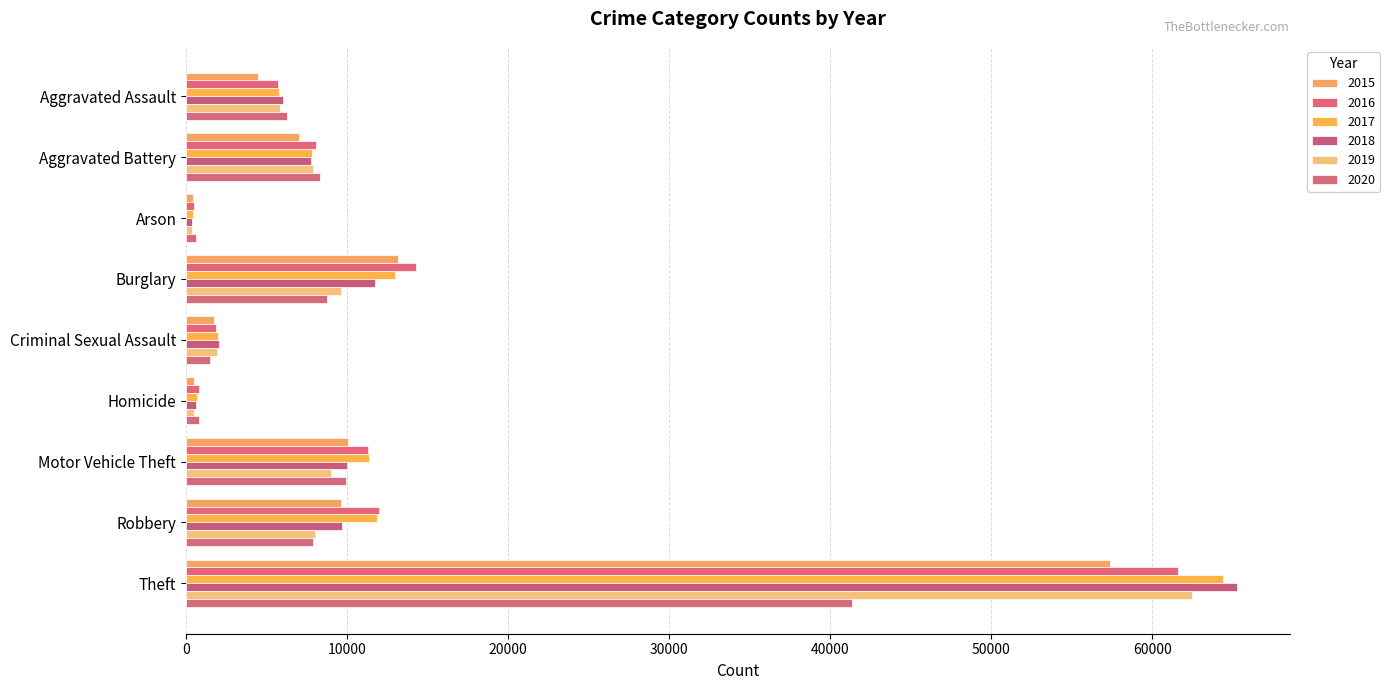

Count the number of categories in the chart.

9